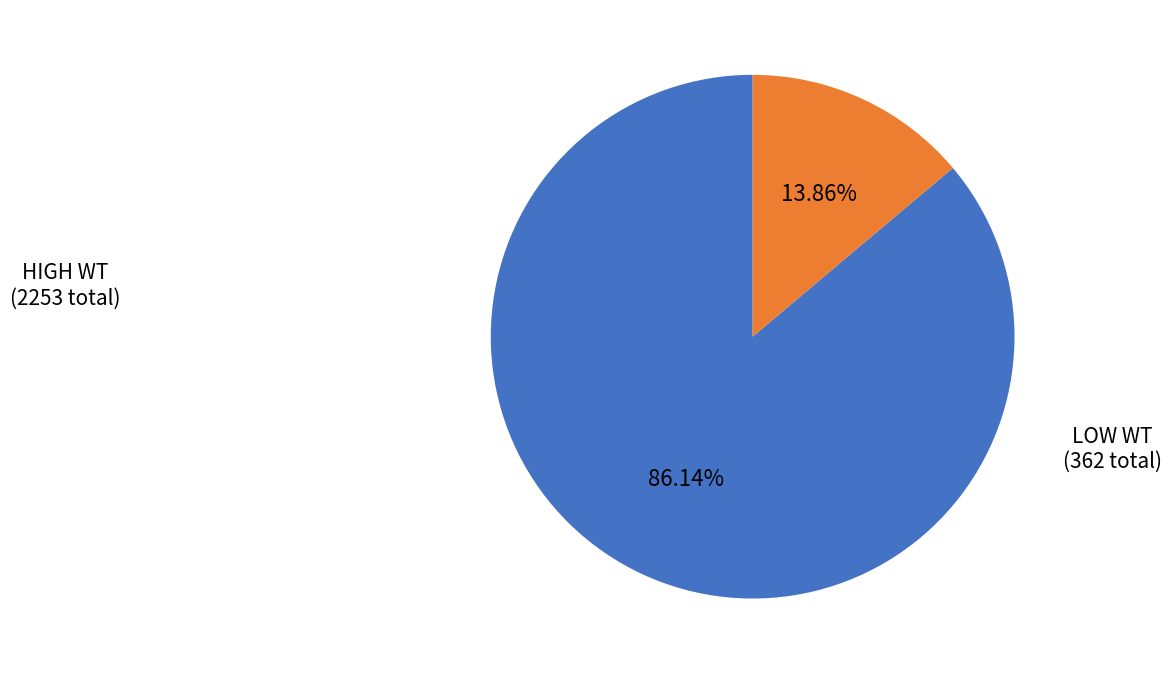

Is there any slice that represents more than half of the pie?

Yes